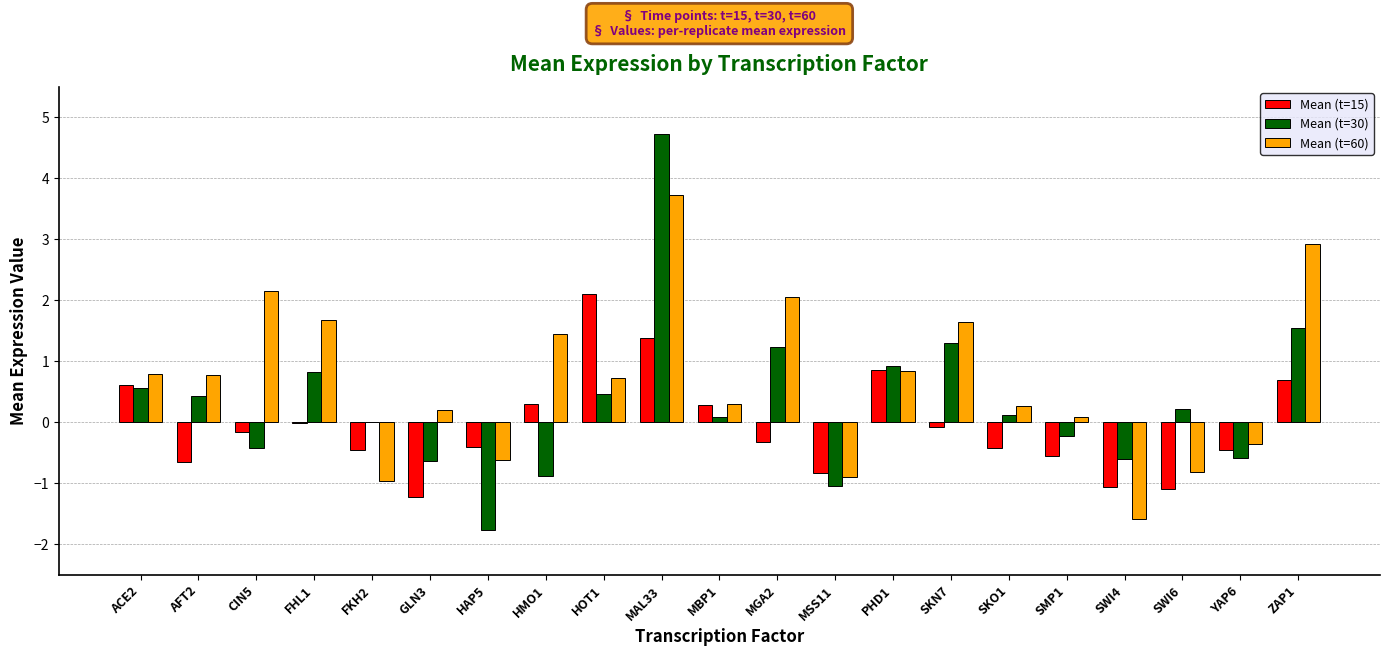

Are the bars horizontal?

No